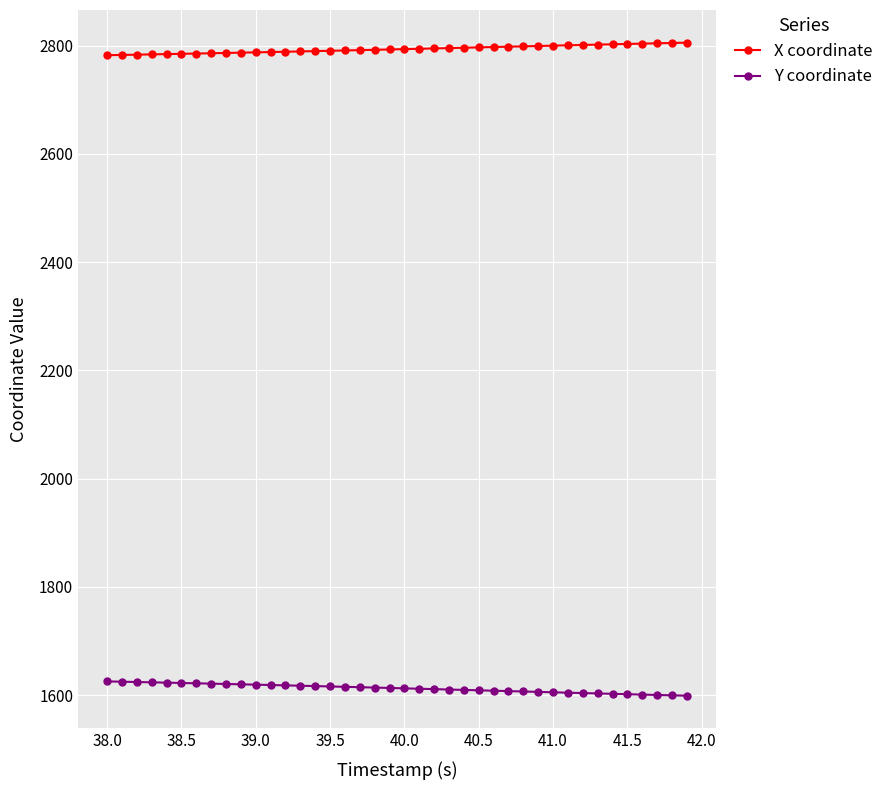

What is the value of the X coordinate point at the 37th from the left?

2803.6